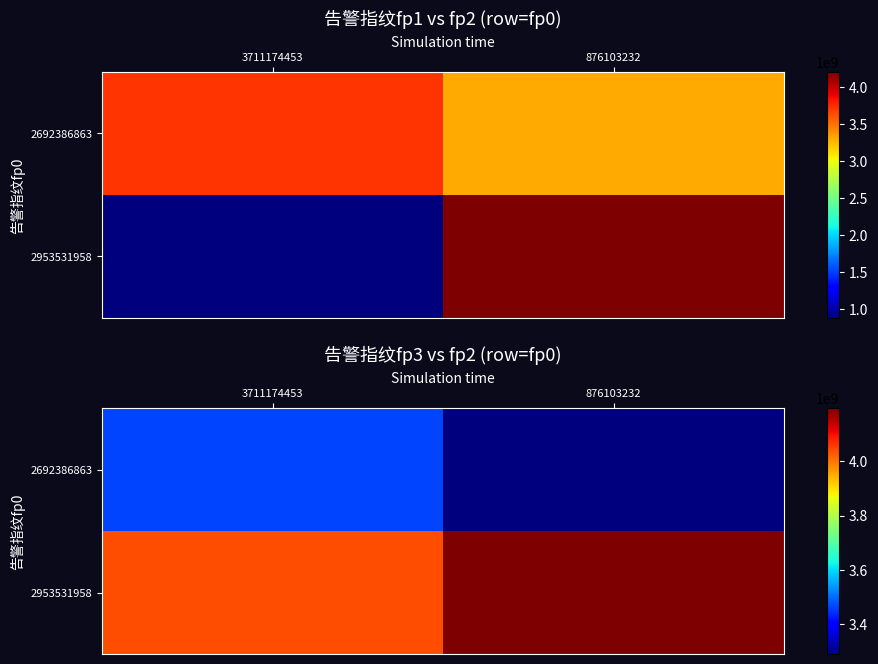

Rank the categories by 2953531958 value from lowest to highest.

3711174453, 876103232